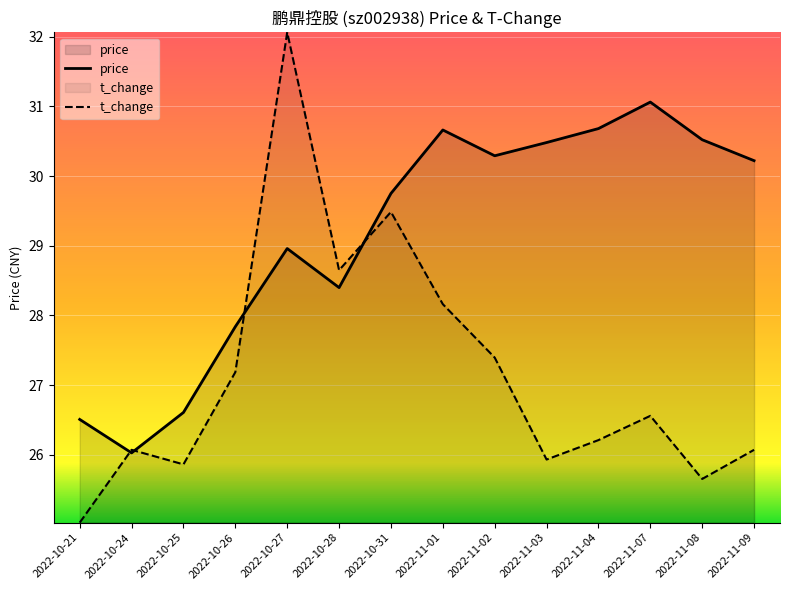

How many times do price and t_change cross each other?

4